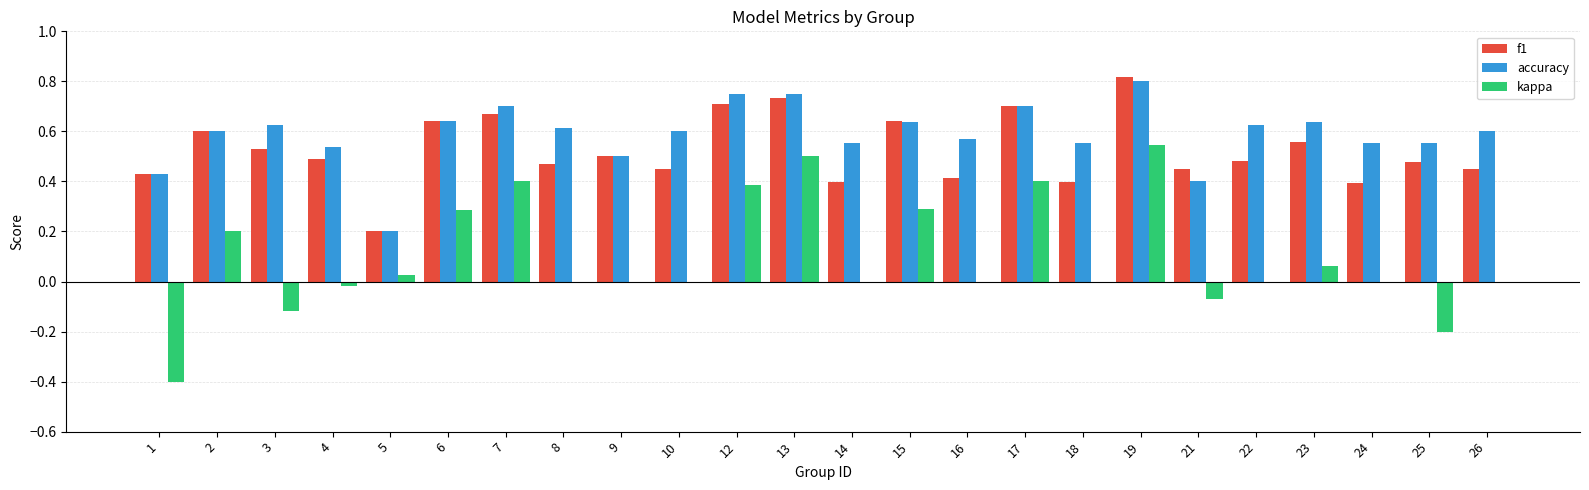

What is the sum of the accuracy values at 8 and 17?

1.3